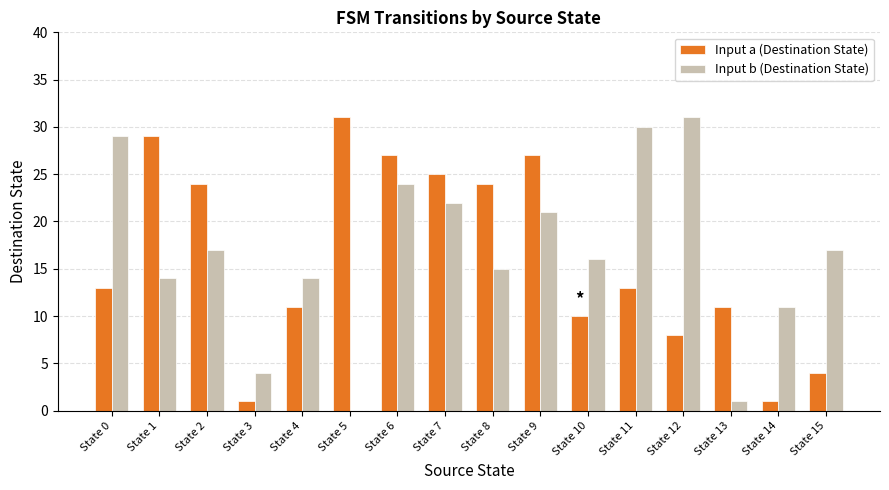

Which series has the largest total across all categories?

Input b (Destination State)